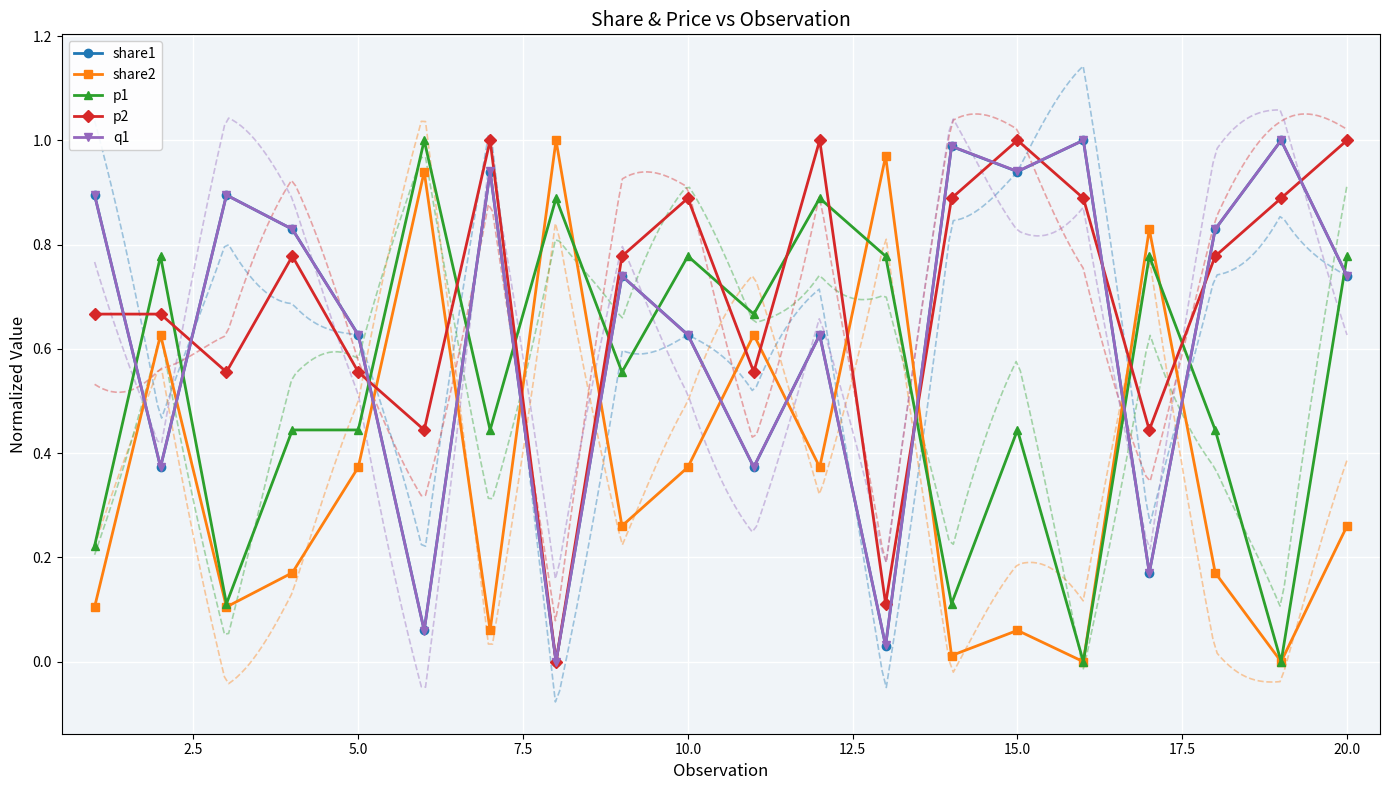

What is the greatest value displayed?

1.0